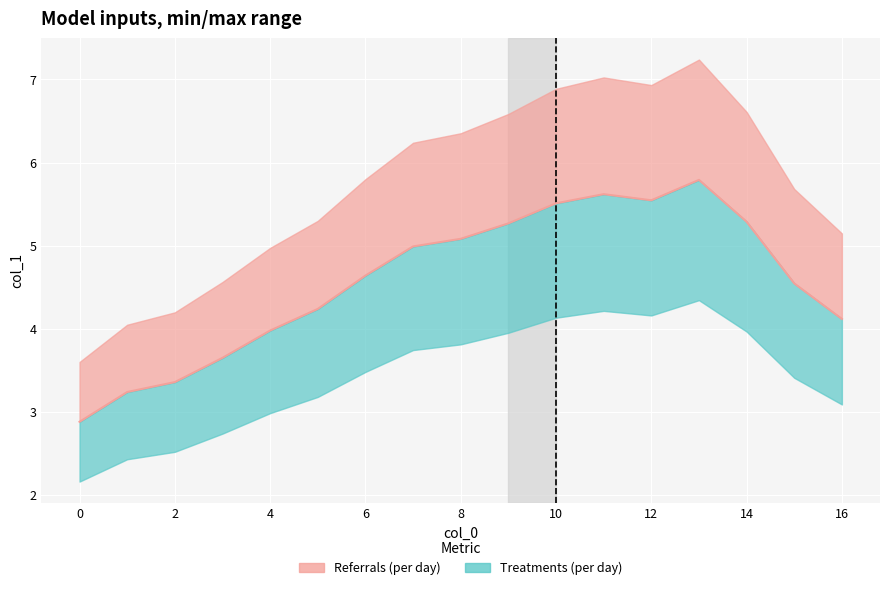

What value does the data have at 9?

5.3